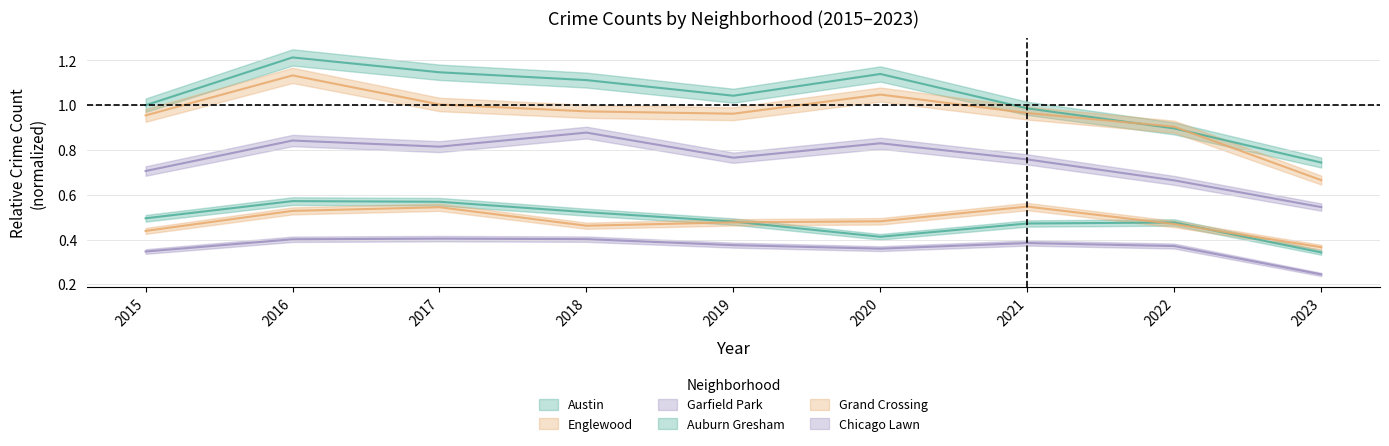

What is the total value across all series at 2016?

4.7